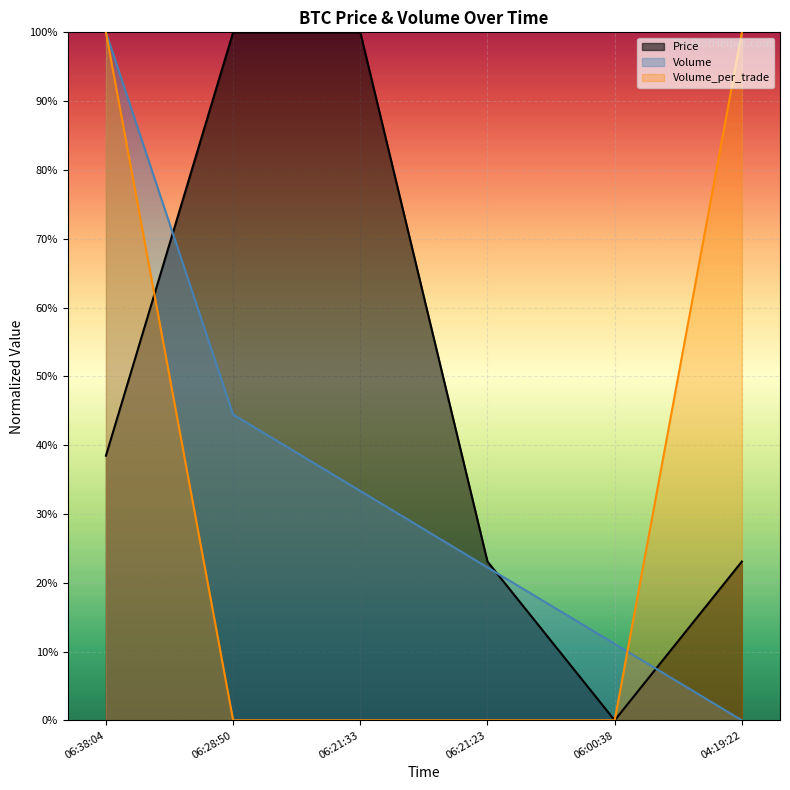

What are all the series names shown in the legend?

Price, Volume, Volume_per_trade